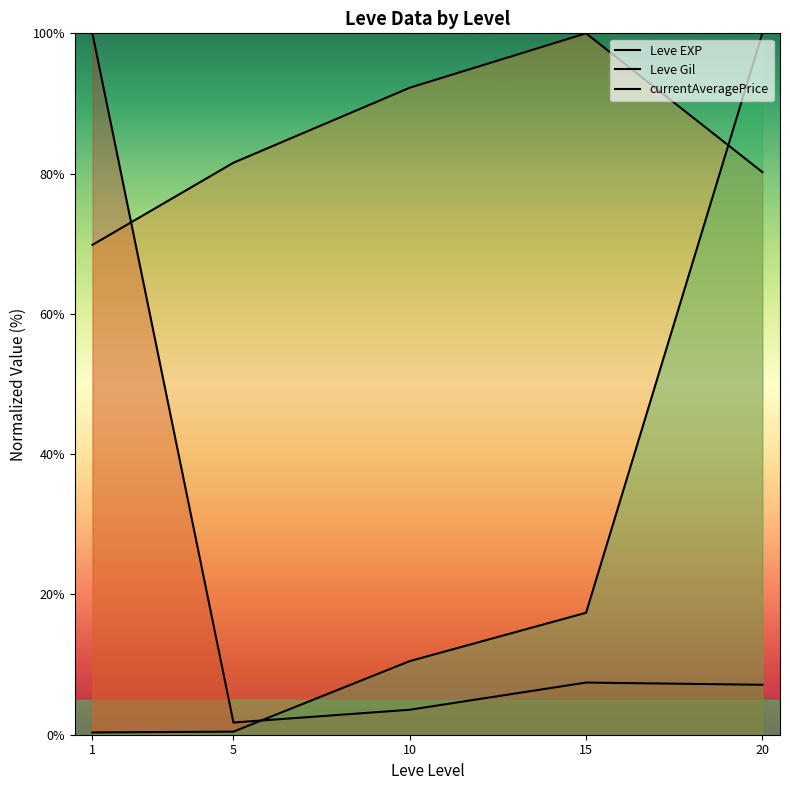

What is the value of the Leve EXP point at the 3rd from the left?

3.6